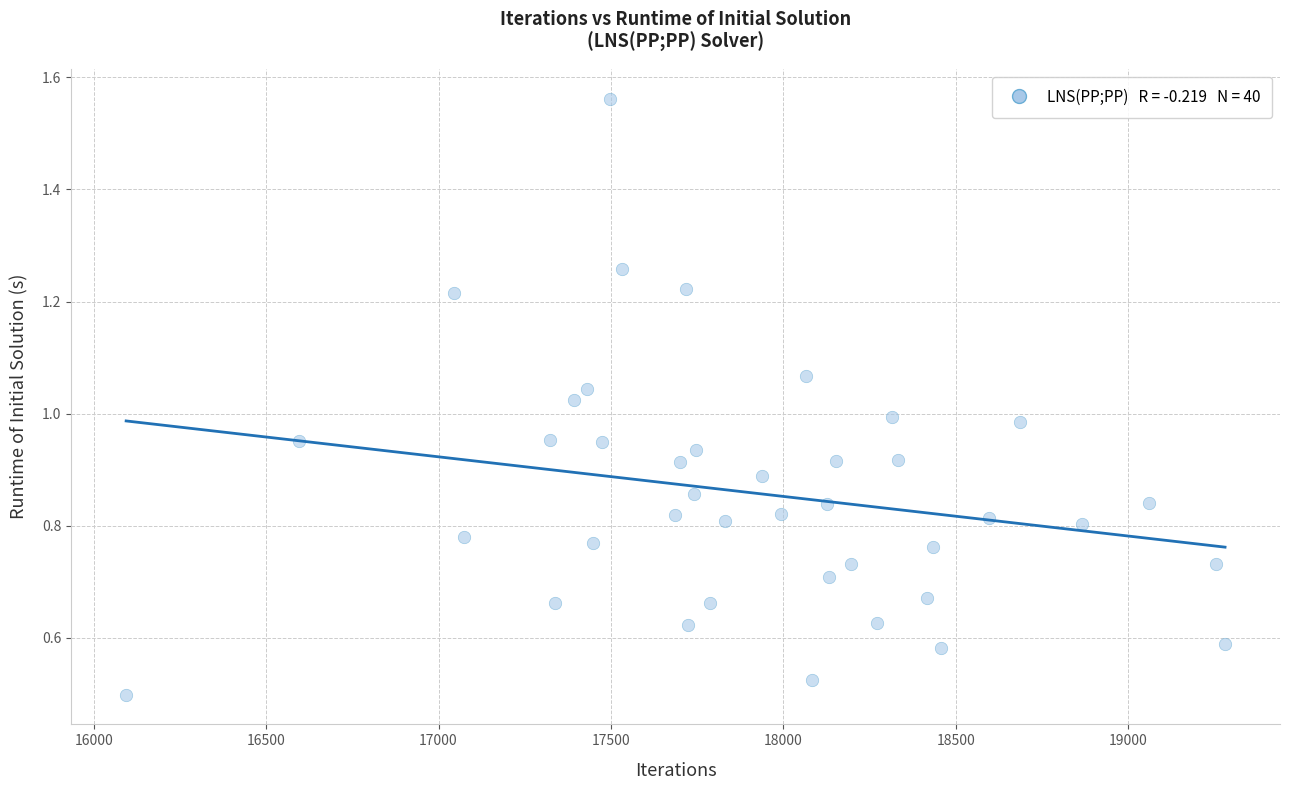

What is the range of X values (max minus min)?

3187.0